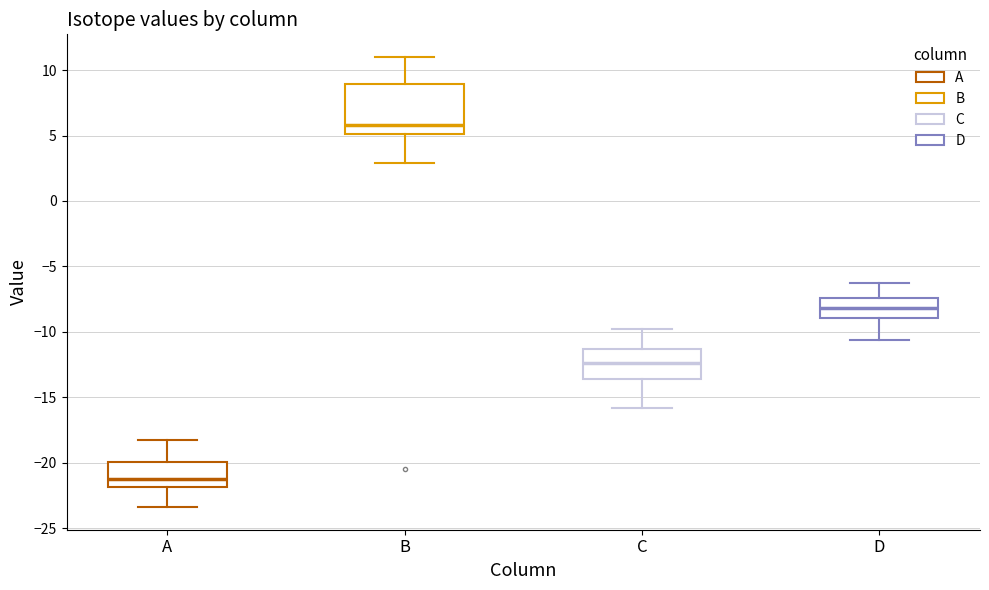

Which box has the highest median line?

B